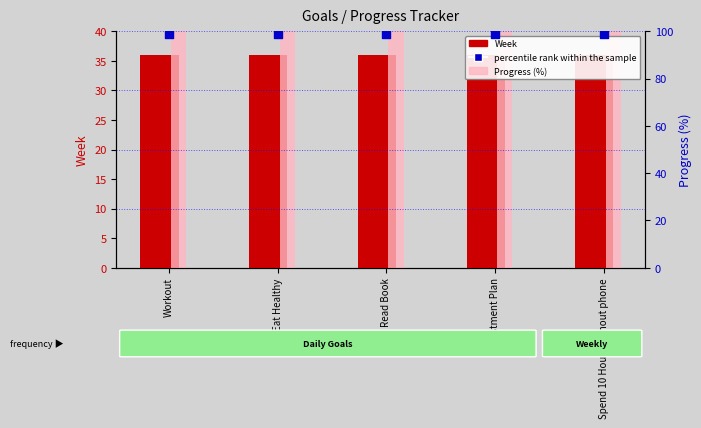

Which series has the largest total across all categories?

Progress (%)